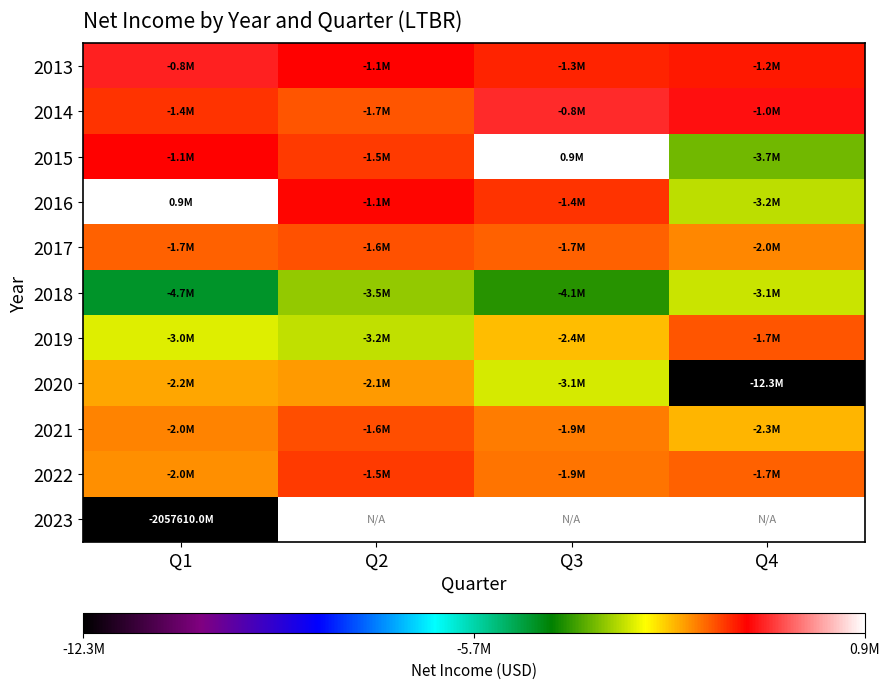

How many values in the 2017 series are below -1733530?

2